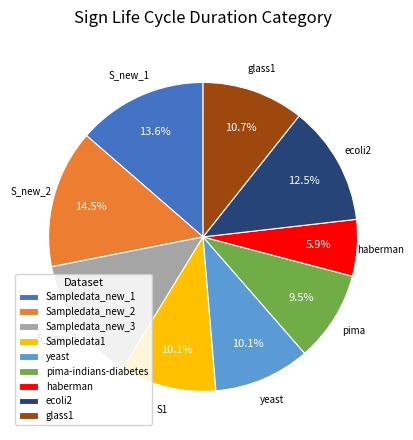

Count the number of slices in the pie.

9